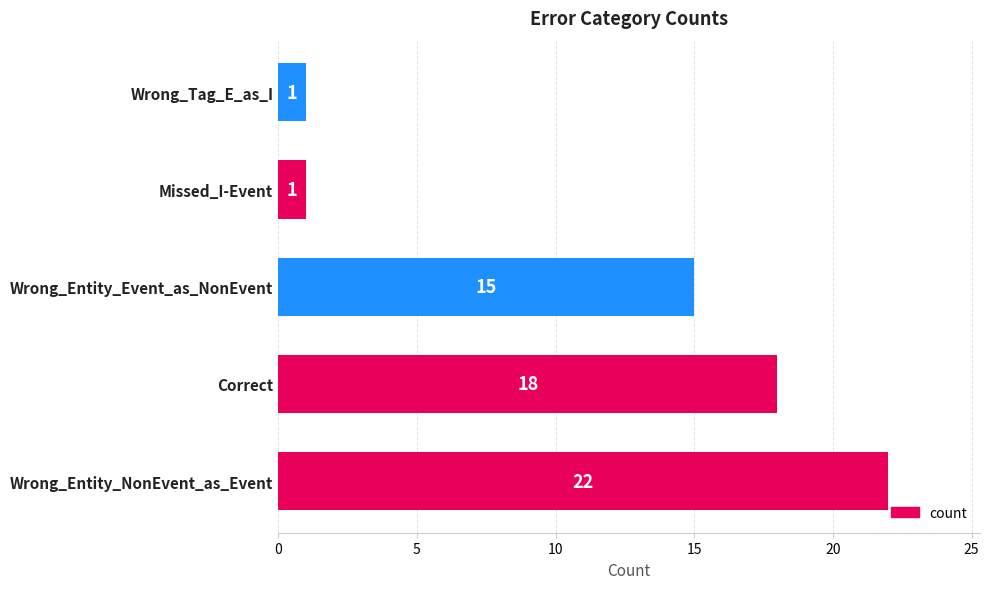

Between Wrong_Tag_E_as_I and Wrong_Entity_Event_as_NonEvent, which is larger?

Wrong_Entity_Event_as_NonEvent